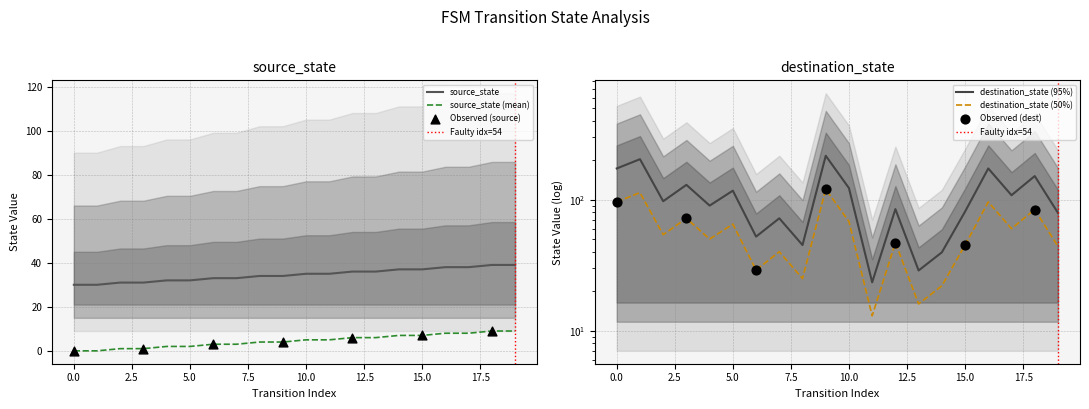

At which category is the sum across all series the highest?

9